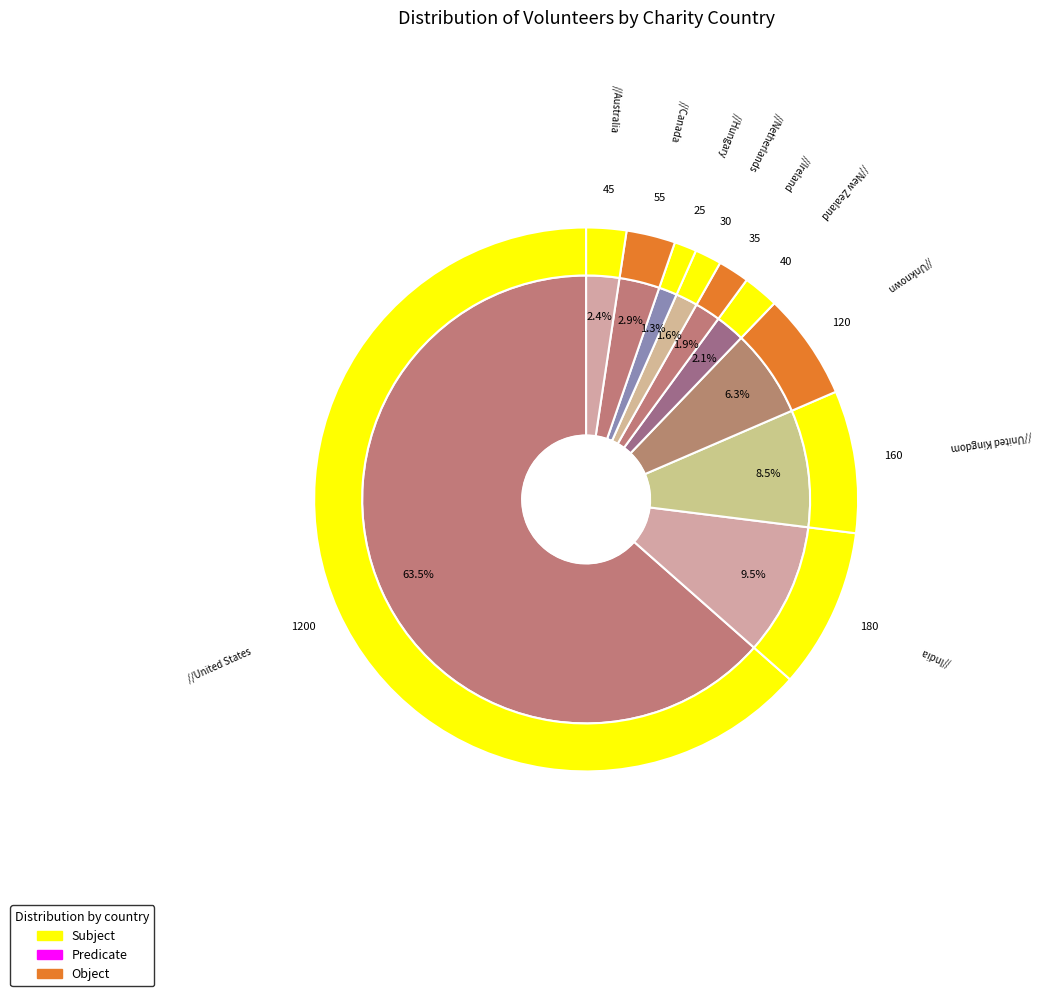

To the nearest percent, what is the difference between the largest and smallest slice percentages?

62%